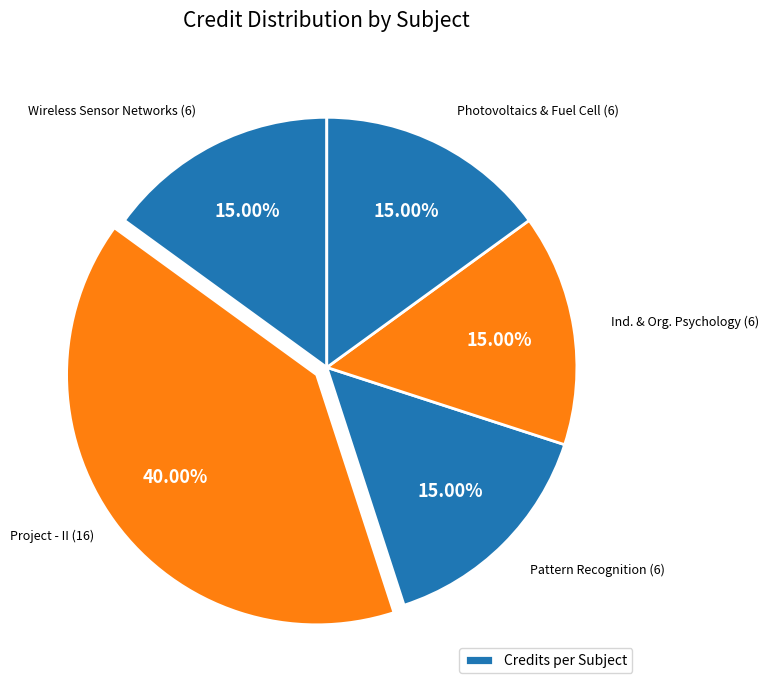

How many segments does this pie chart have?

5